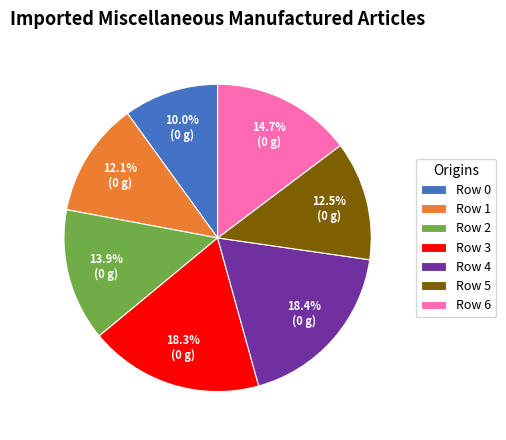

How much of the chart is everything except Row 0?

90.0%